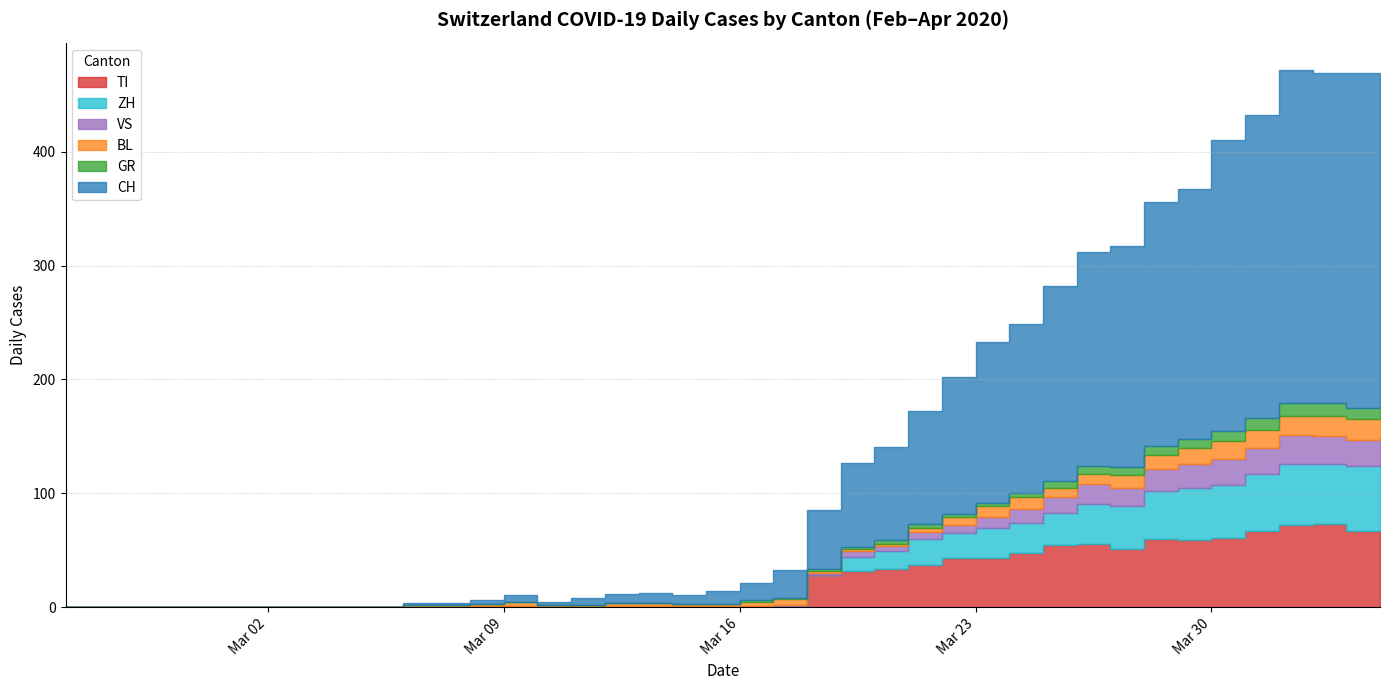

Reading right to left, transcribe all the data shown in this chart.

CH: 2020-04-04=290	2020-04-03=294	2020-04-02=290	2020-04-01=293	2020-03-31=266	2020-03-30=255	2020-03-29=219	2020-03-28=214	2020-03-27=194	2020-03-26=188	2020-03-25=171	2020-03-24=149	2020-03-23=141	2020-03-22=120	2020-03-21=99	2020-03-20=82	2020-03-19=74	2020-03-18=51	2020-03-17=25	2020-03-16=15	2020-03-15=11	2020-03-14=8	2020-03-13=9	2020-03-12=8	2020-03-11=6	2020-03-10=3	2020-03-09=6	2020-03-08=3	2020-03-07=2	2020-03-06=2	2020-03-05=0	2020-03-04=0	2020-03-03=0	2020-03-02=0	2020-03-01=0	2020-02-29=0	2020-02-28=0	2020-02-27=0	2020-02-26=0	2020-02-25=0
TI: 2020-04-04=67	2020-04-03=67	2020-04-02=73	2020-04-01=72	2020-03-31=67	2020-03-30=61	2020-03-29=59	2020-03-28=60	2020-03-27=51	2020-03-26=56	2020-03-25=55	2020-03-24=48	2020-03-23=43	2020-03-22=43	2020-03-21=37	2020-03-20=34	2020-03-19=32	2020-03-18=28	2020-03-17=0	2020-03-16=0	2020-03-15=0	2020-03-14=0	2020-03-13=0	2020-03-12=0	2020-03-11=0	2020-03-10=0	2020-03-09=0	2020-03-08=0	2020-03-07=0	2020-03-06=0	2020-03-05=0	2020-03-04=0	2020-03-03=0	2020-03-02=0	2020-03-01=0	2020-02-29=0	2020-02-28=0	2020-02-27=0	2020-02-26=0	2020-02-25=0
GR: 2020-04-04=10	2020-04-03=10	2020-04-02=11	2020-04-01=11	2020-03-31=10	2020-03-30=9	2020-03-29=8	2020-03-28=8	2020-03-27=7	2020-03-26=7	2020-03-25=6	2020-03-24=3	2020-03-23=3	2020-03-22=3	2020-03-21=3	2020-03-20=3	2020-03-19=2	2020-03-18=2	2020-03-17=1	2020-03-16=1	2020-03-15=0	2020-03-14=0	2020-03-13=0	2020-03-12=0	2020-03-11=0	2020-03-10=0	2020-03-09=0	2020-03-08=0	2020-03-07=0	2020-03-06=0	2020-03-05=0	2020-03-04=0	2020-03-03=0	2020-03-02=0	2020-03-01=0	2020-02-29=0	2020-02-28=0	2020-02-27=0	2020-02-26=0	2020-02-25=0
VS: 2020-04-04=23	2020-04-03=23	2020-04-02=24	2020-04-01=25	2020-03-31=23	2020-03-30=23	2020-03-29=21	2020-03-28=19	2020-03-27=16	2020-03-26=17	2020-03-25=14	2020-03-24=12	2020-03-23=9	2020-03-22=7	2020-03-21=6	2020-03-20=5	2020-03-19=5	2020-03-18=2	2020-03-17=2	2020-03-16=1	2020-03-15=1	2020-03-14=1	2020-03-13=1	2020-03-12=1	2020-03-11=1	2020-03-10=1	2020-03-09=1	2020-03-08=1	2020-03-07=0	2020-03-06=0	2020-03-05=0	2020-03-04=0	2020-03-03=0	2020-03-02=0	2020-03-01=0	2020-02-29=0	2020-02-28=0	2020-02-27=0	2020-02-26=0	2020-02-25=0
BL: 2020-04-04=17	2020-04-03=18	2020-04-02=18	2020-04-01=17	2020-03-31=16	2020-03-30=16	2020-03-29=14	2020-03-28=13	2020-03-27=11	2020-03-26=9	2020-03-25=8	2020-03-24=11	2020-03-23=10	2020-03-22=7	2020-03-21=4	2020-03-20=2	2020-03-19=2	2020-03-18=2	2020-03-17=5	2020-03-16=4	2020-03-15=2	2020-03-14=2	2020-03-13=3	2020-03-12=3	2020-03-11=1	2020-03-10=1	2020-03-09=4	2020-03-08=2	2020-03-07=2	2020-03-06=2	2020-03-05=0	2020-03-04=0	2020-03-03=0	2020-03-02=0	2020-03-01=0	2020-02-29=0	2020-02-28=0	2020-02-27=0	2020-02-26=0	2020-02-25=0
ZH: 2020-04-04=59	2020-04-03=57	2020-04-02=53	2020-04-01=54	2020-03-31=50	2020-03-30=46	2020-03-29=46	2020-03-28=42	2020-03-27=38	2020-03-26=35	2020-03-25=28	2020-03-24=26	2020-03-23=27	2020-03-22=22	2020-03-21=23	2020-03-20=15	2020-03-19=12	2020-03-18=0	2020-03-17=0	2020-03-16=0	2020-03-15=0	2020-03-14=0	2020-03-13=0	2020-03-12=0	2020-03-11=0	2020-03-10=0	2020-03-09=0	2020-03-08=0	2020-03-07=0	2020-03-06=0	2020-03-05=0	2020-03-04=0	2020-03-03=0	2020-03-02=0	2020-03-01=0	2020-02-29=0	2020-02-28=0	2020-02-27=0	2020-02-26=0	2020-02-25=0